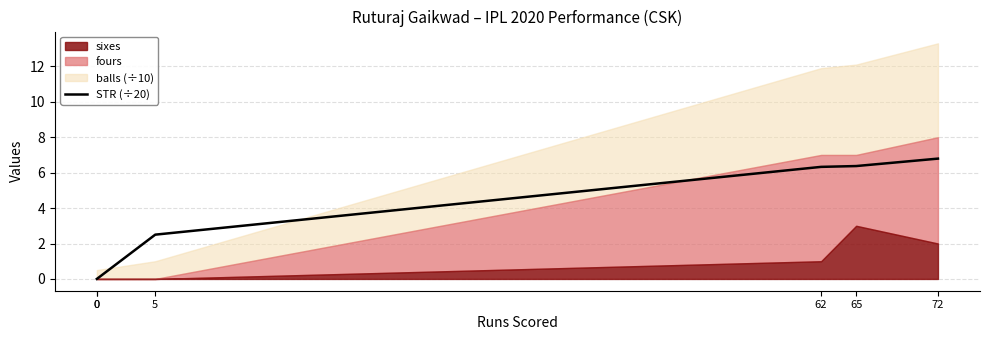

Reading right to left, extract all data points from this chart.

72=6.8	65=6.4	62=6.3	5=2.5	0=0.0	0=0.0